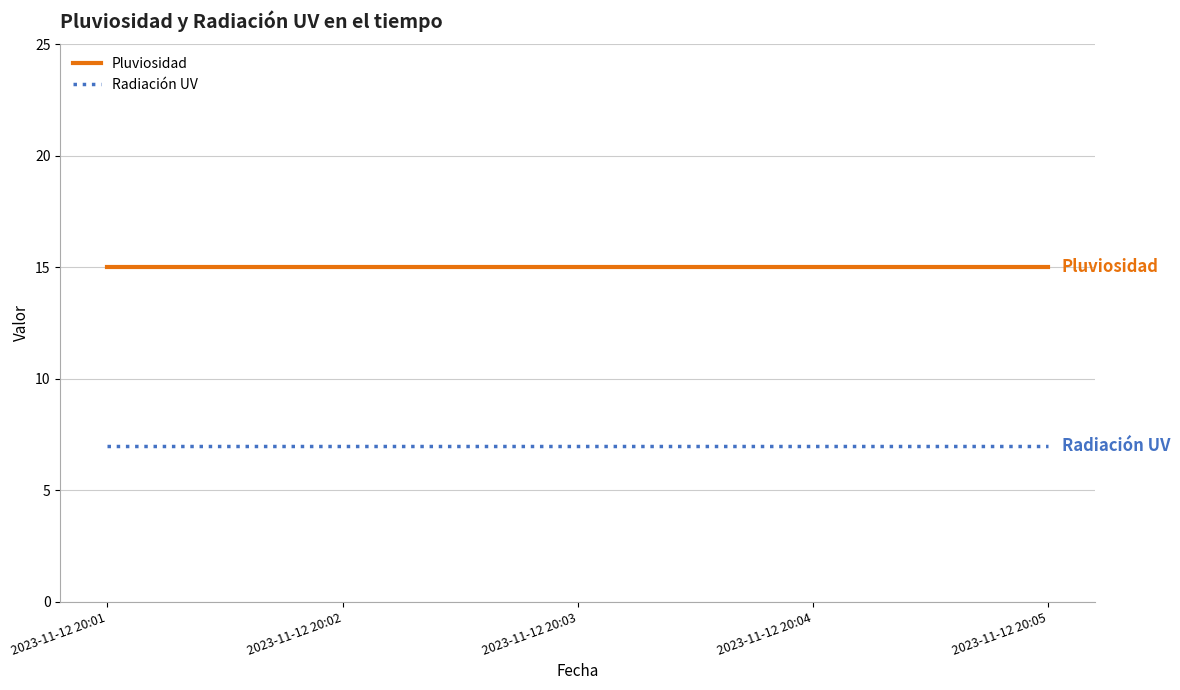

True or false: Pluviosidad and Radiación UV cross at least once.

False